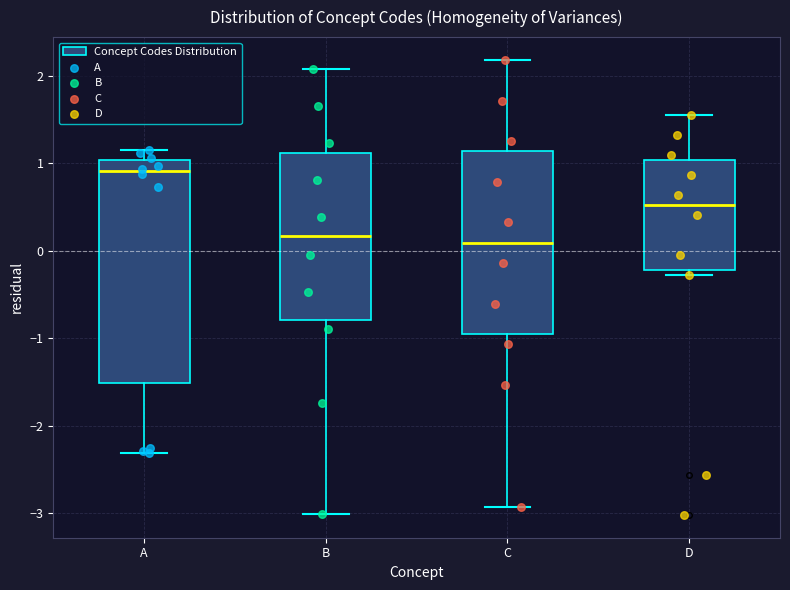

Which box is the tallest, from its lower edge to its upper edge?

A